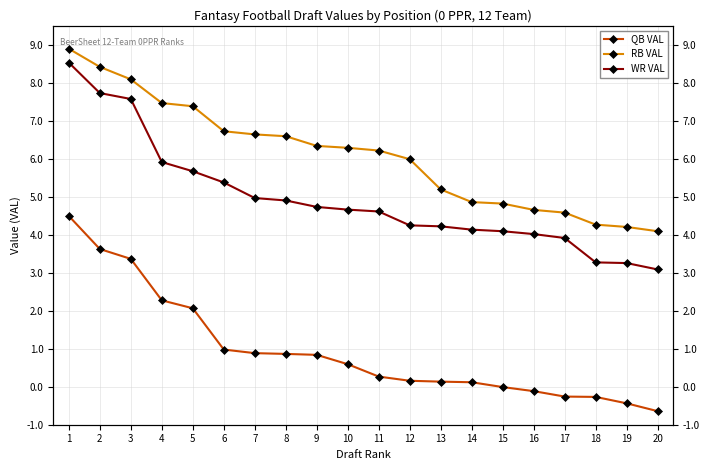

Does the chart display data point markers on the line(s)?

Yes